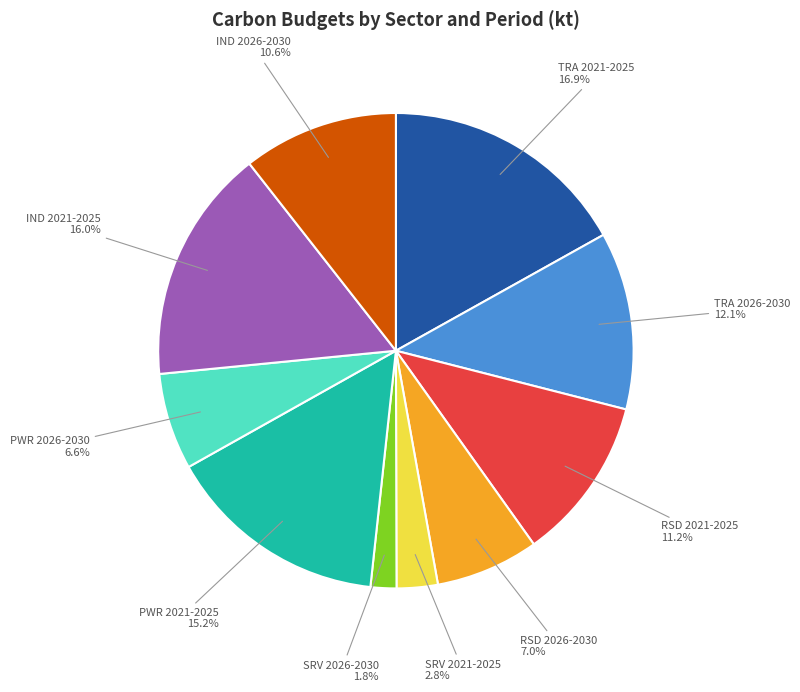

Count the number of slices in the pie.

10